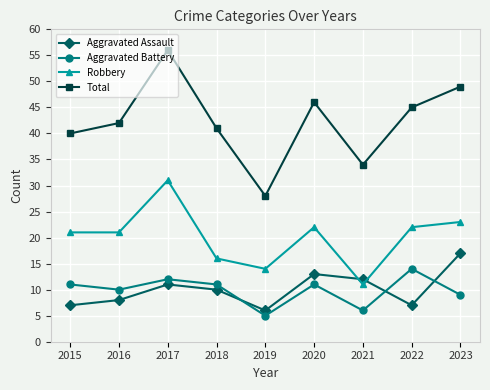

How many lines are shown in the chart?

4